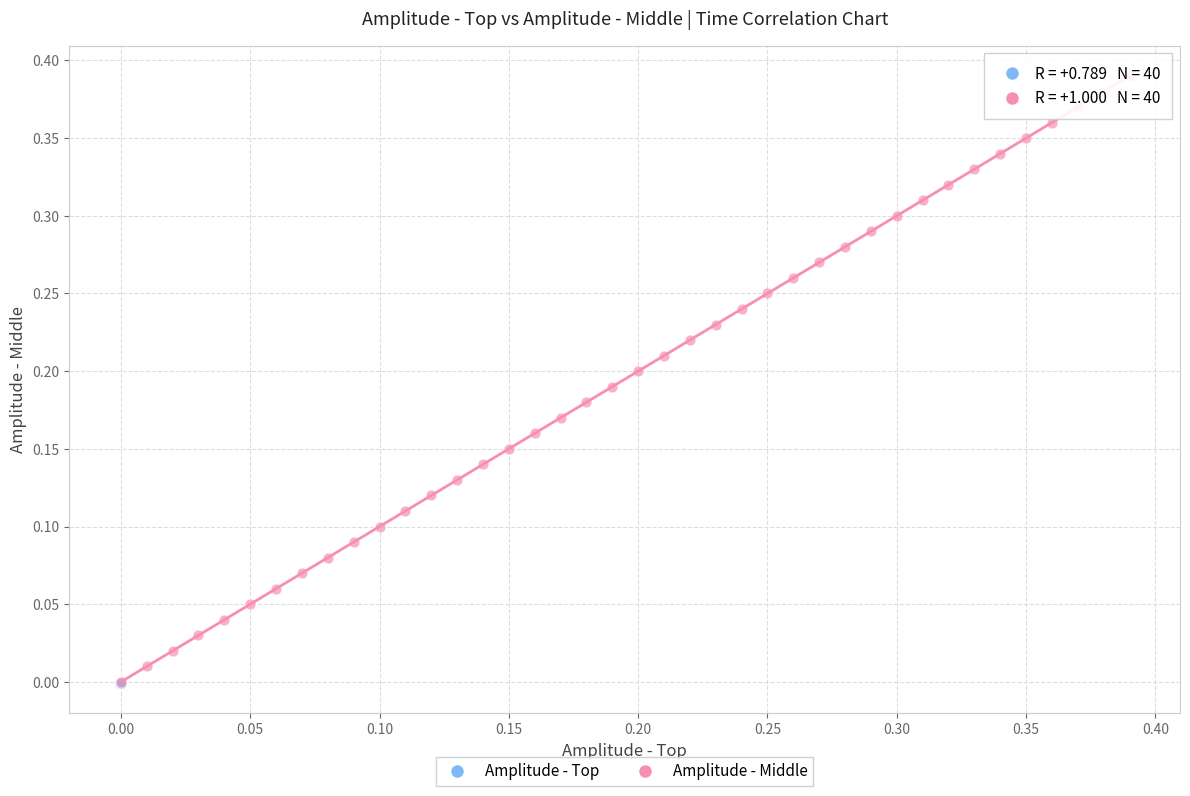

Which series has the widest spread of Y values?

Amplitude - Middle